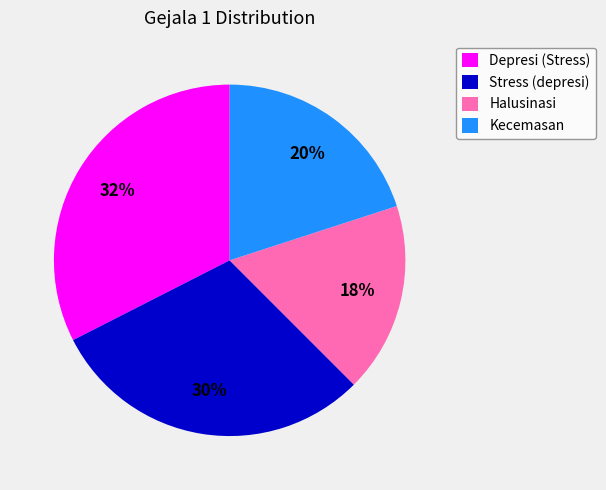

The Kecemasan slice represents 10% of the pie. True or false?

False